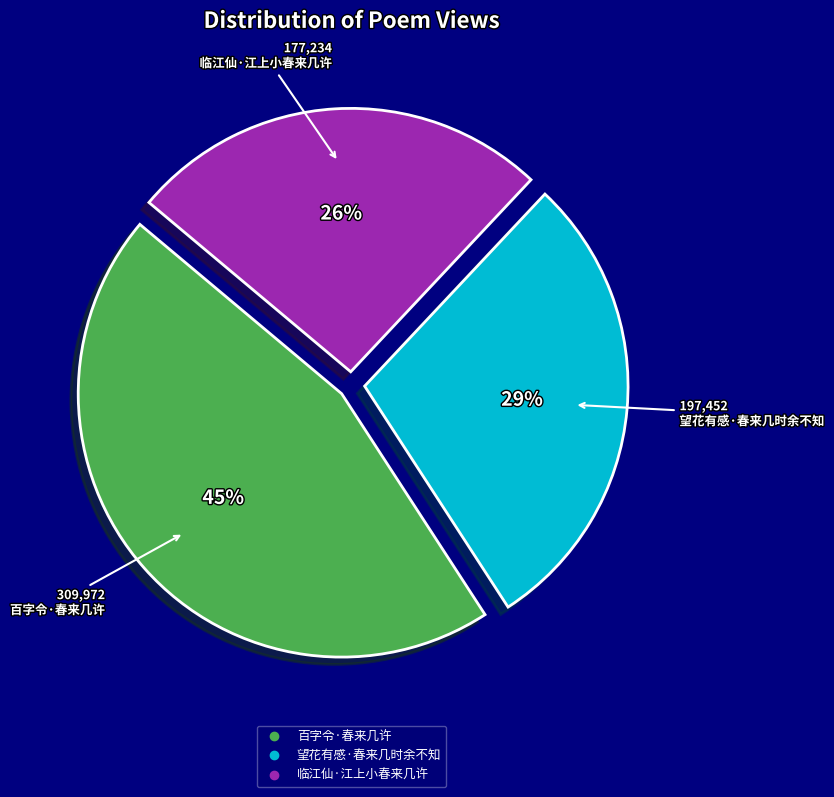

Which slice is the largest?

百字令·春来几许